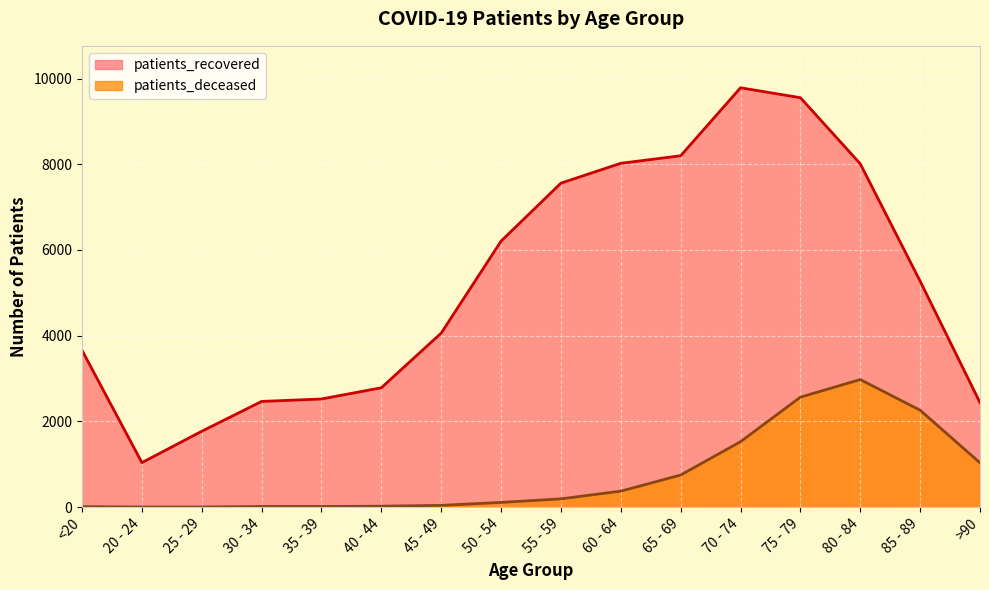

True or false: patients_deceased has a value of 15 at <20.

False